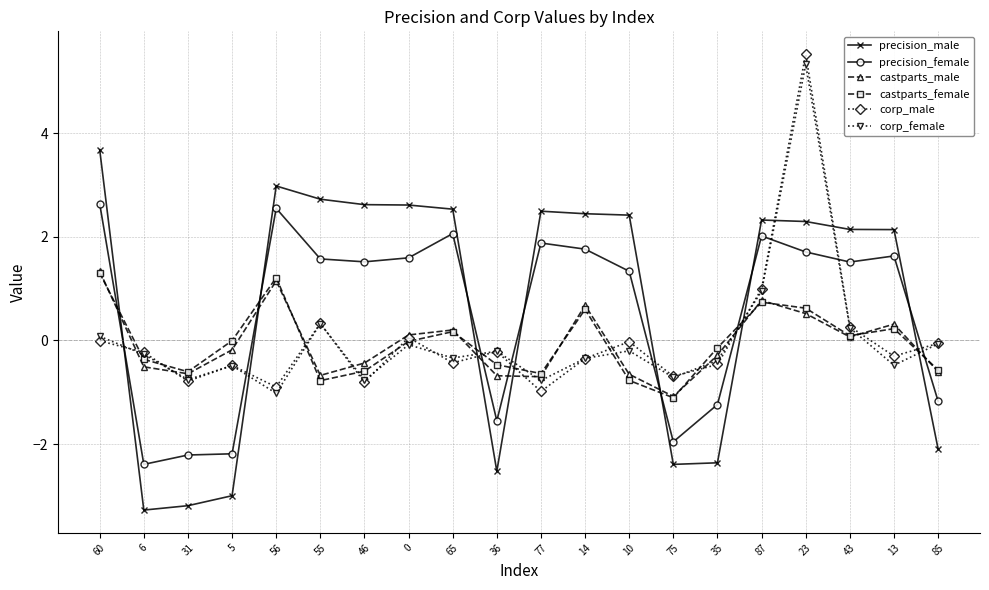

How many distinct data groups are displayed?

6